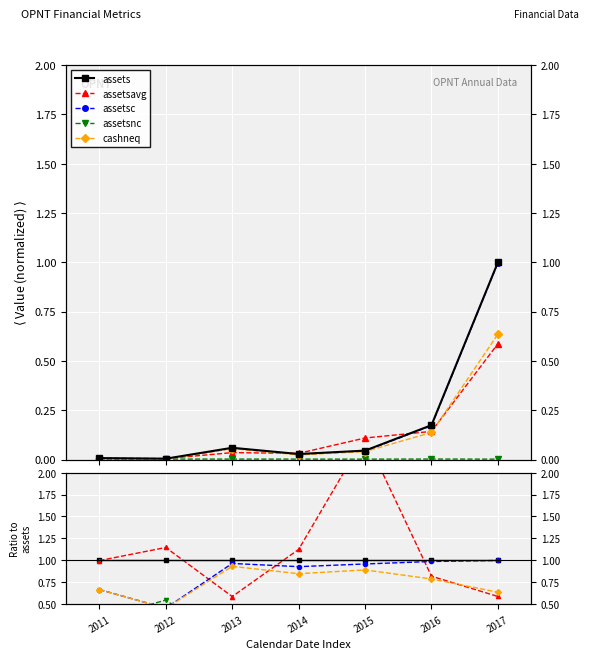

What are all the series names shown in the legend?

assets, assetsavg, assetsc, assetsnc, cashneq